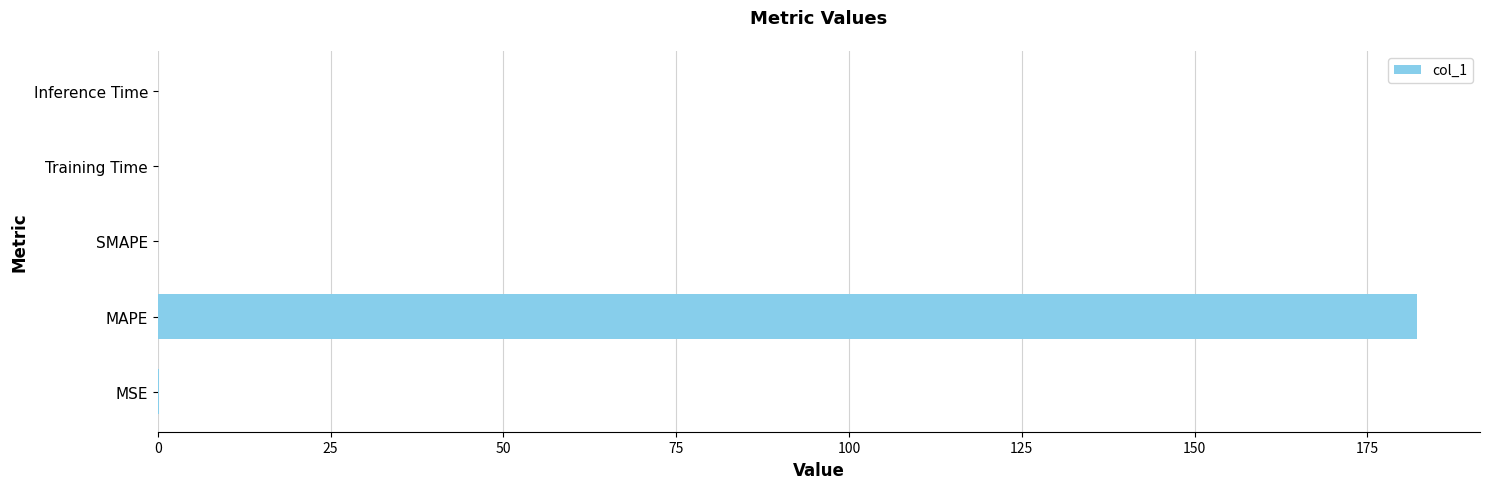

How many series are shown in this chart?

1